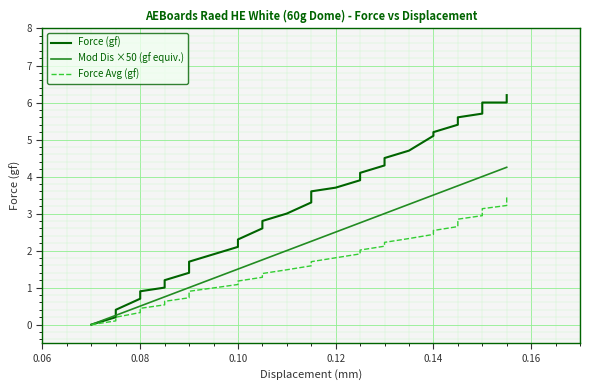

List the series in order of their peak value, lowest first.

Force Avg (gf), Mod Dis ×50 (gf equiv.), Force (gf)